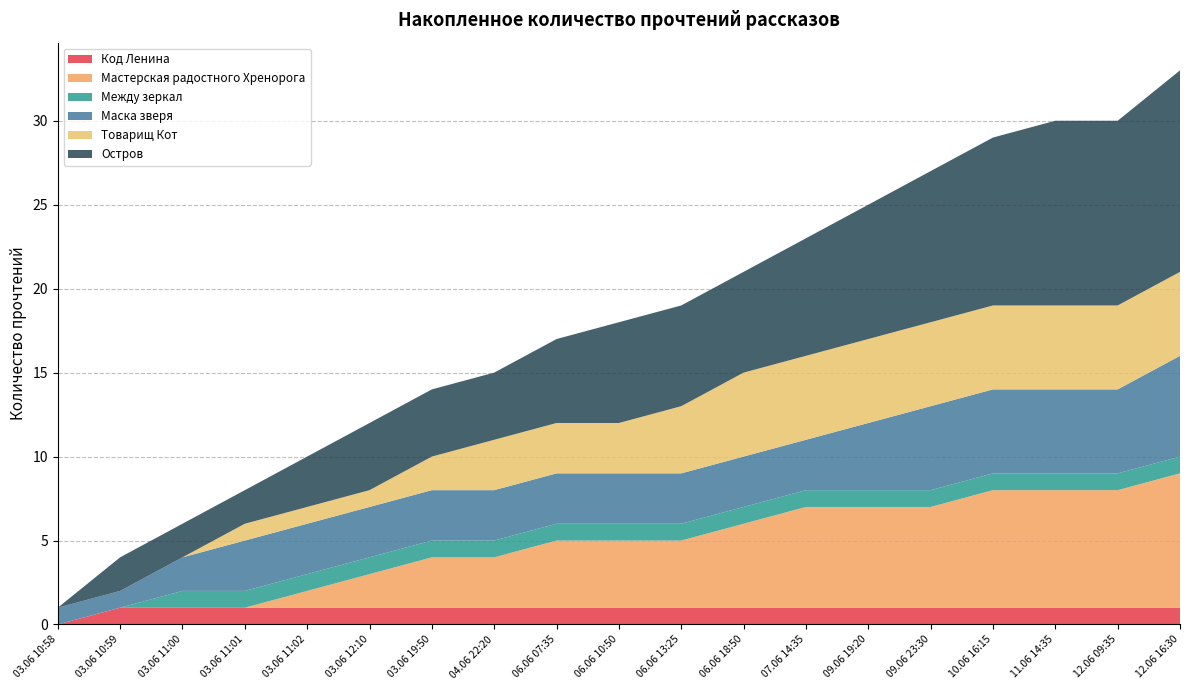

Reading left to right, what are all the values shown in this chart?

Код Ленина: 0	1	1	1	1	1	1	1	1	1	1	1	1	1	1	1	1	1	1
Мастерская радостного Хренорога: 0	0	0	0	1	2	3	3	4	4	4	5	6	6	6	7	7	7	8
Между зеркал: 0	0	1	1	1	1	1	1	1	1	1	1	1	1	1	1	1	1	1
Маска зверя: 1	1	2	3	3	3	3	3	3	3	3	3	3	4	5	5	5	5	6
Товарищ Кот: 0	0	0	1	1	1	2	3	3	3	4	5	5	5	5	5	5	5	5
Остров: 0	2	2	2	3	4	4	4	5	6	6	6	7	8	9	10	11	11	12